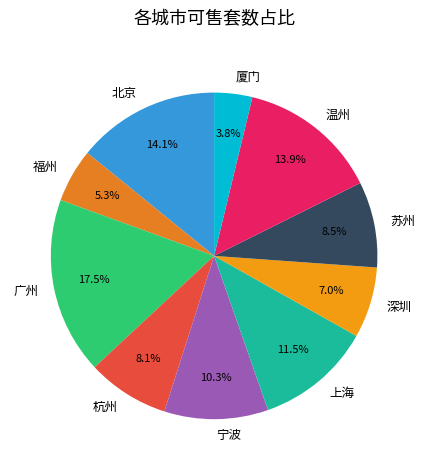

Between 厦门 and 广州, which is larger?

广州